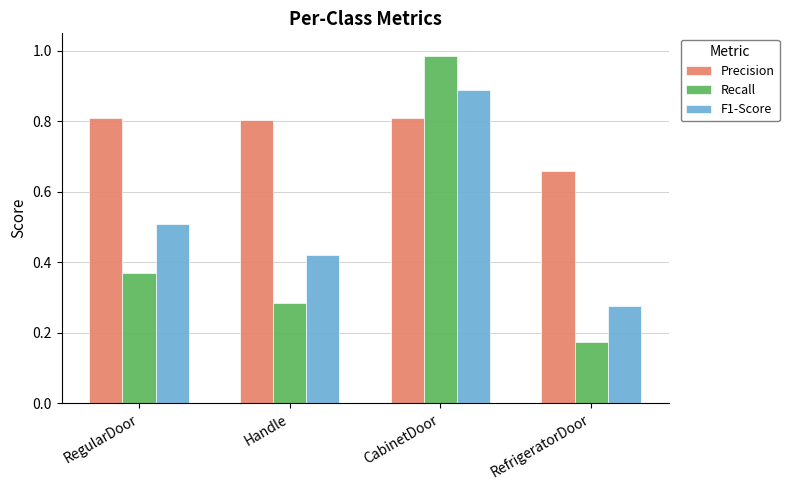

Rank the categories by F1-Score value from lowest to highest.

RefrigeratorDoor, Handle, RegularDoor, CabinetDoor